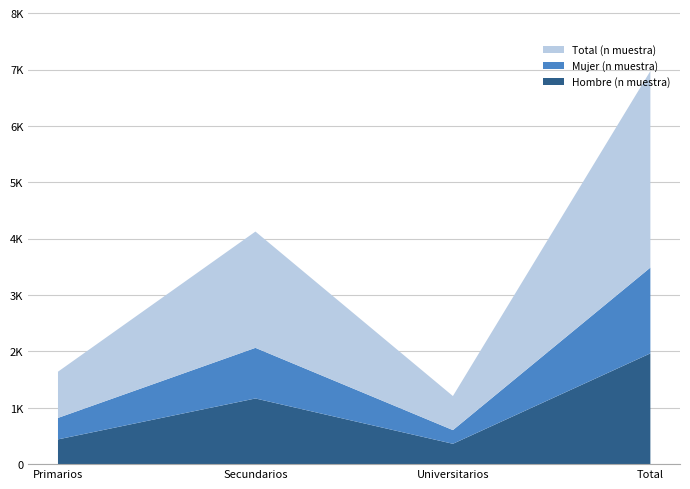

Reading left to right, what are all the values shown in this chart?

Hombre (n muestra): 439	1165	361	1965
Mujer (n muestra): 381	898	243	1522
Total (n muestra): 820	2063	604	3487